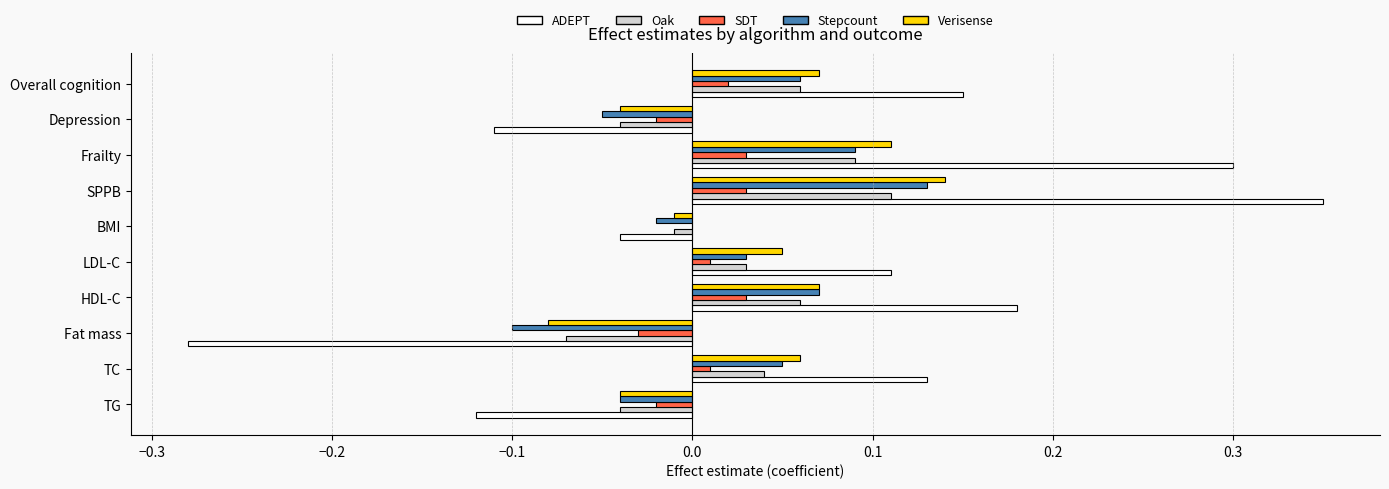

True or false: Oak has a value of -0.0 at BMI.

True